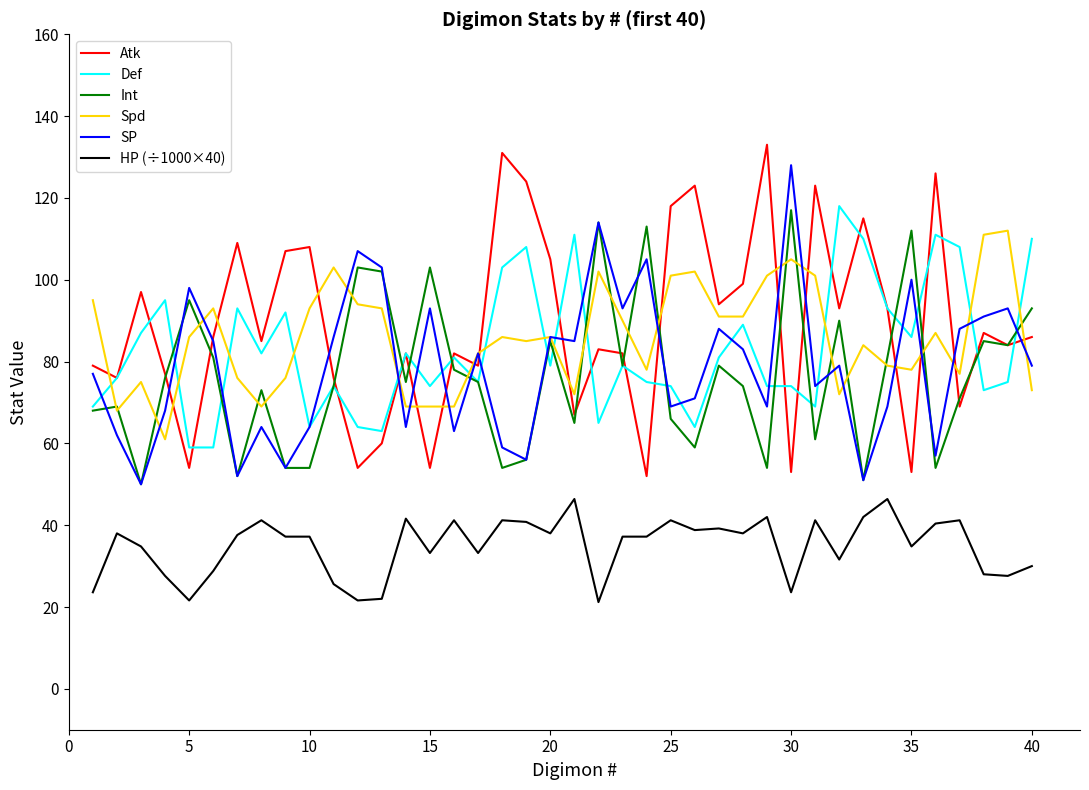

How many lines are shown in the chart?

6